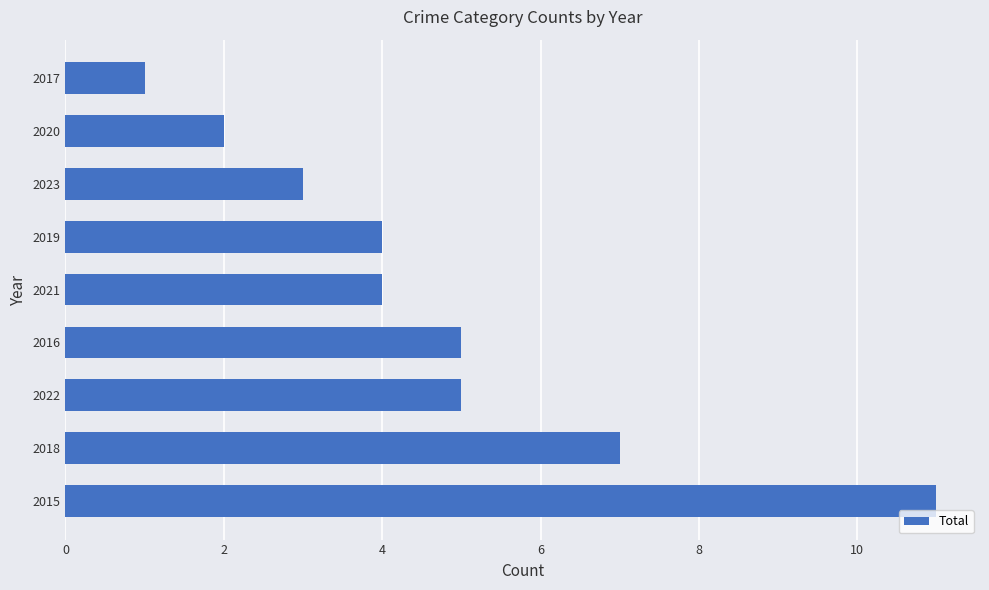

What is the average value?

5